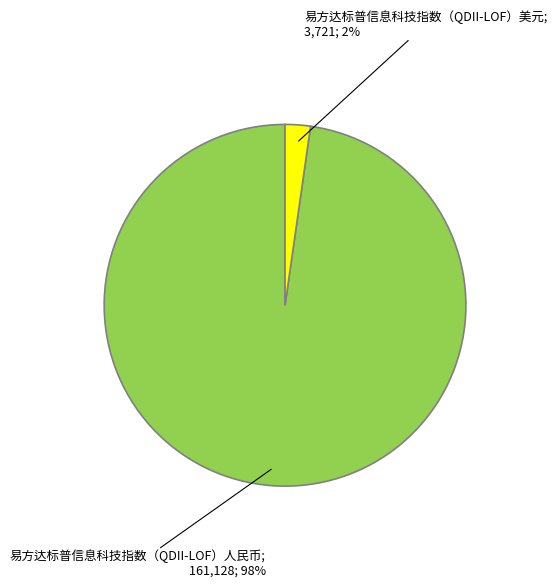

Is there any slice that represents more than half of the pie?

Yes